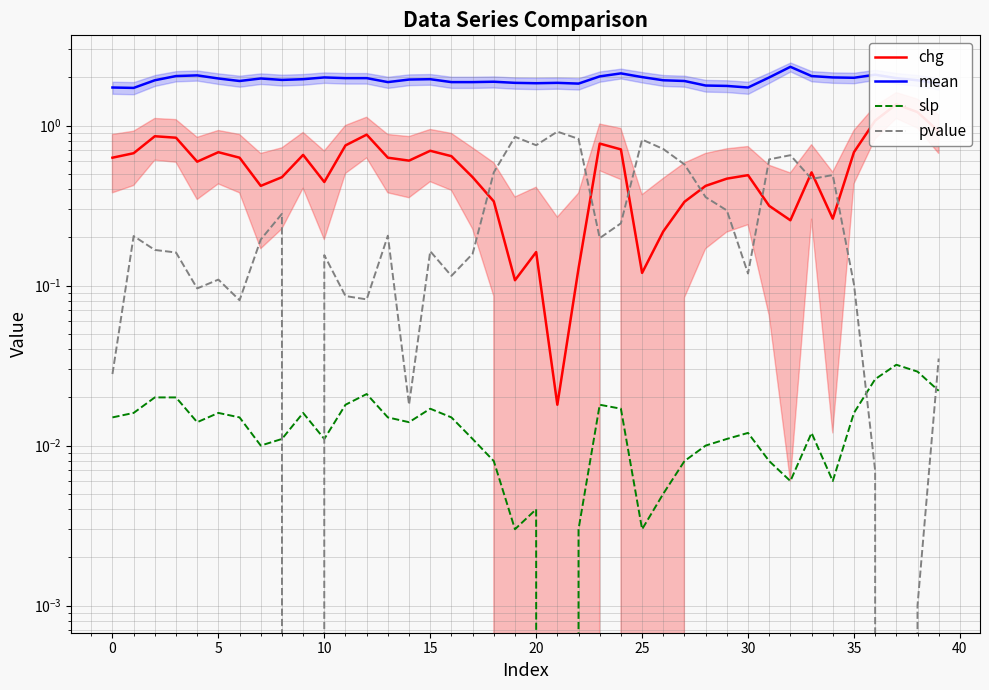

Is it true that chg equals 0.5 at 29?

True